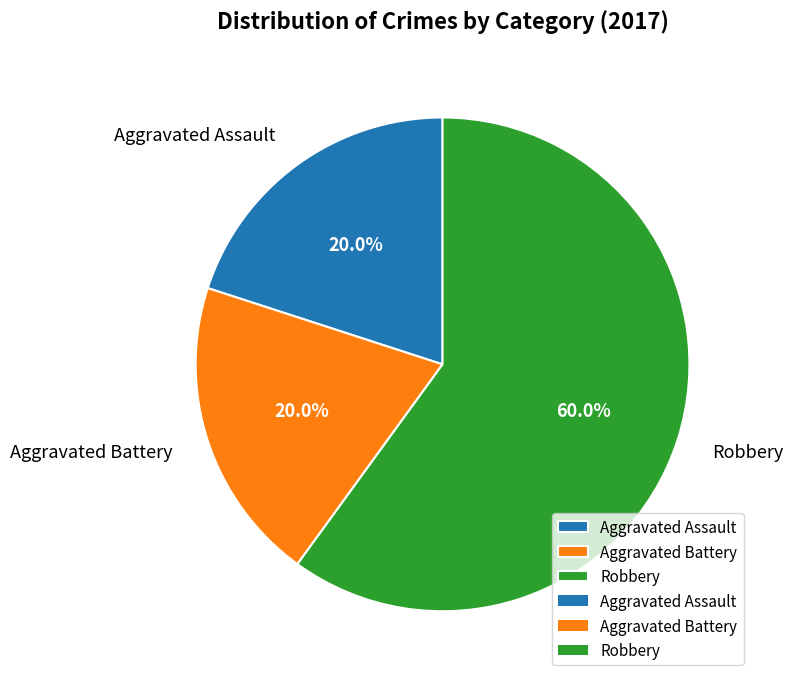

Combined, what portion of the pie is Aggravated Assault and Aggravated Battery?

40.0%